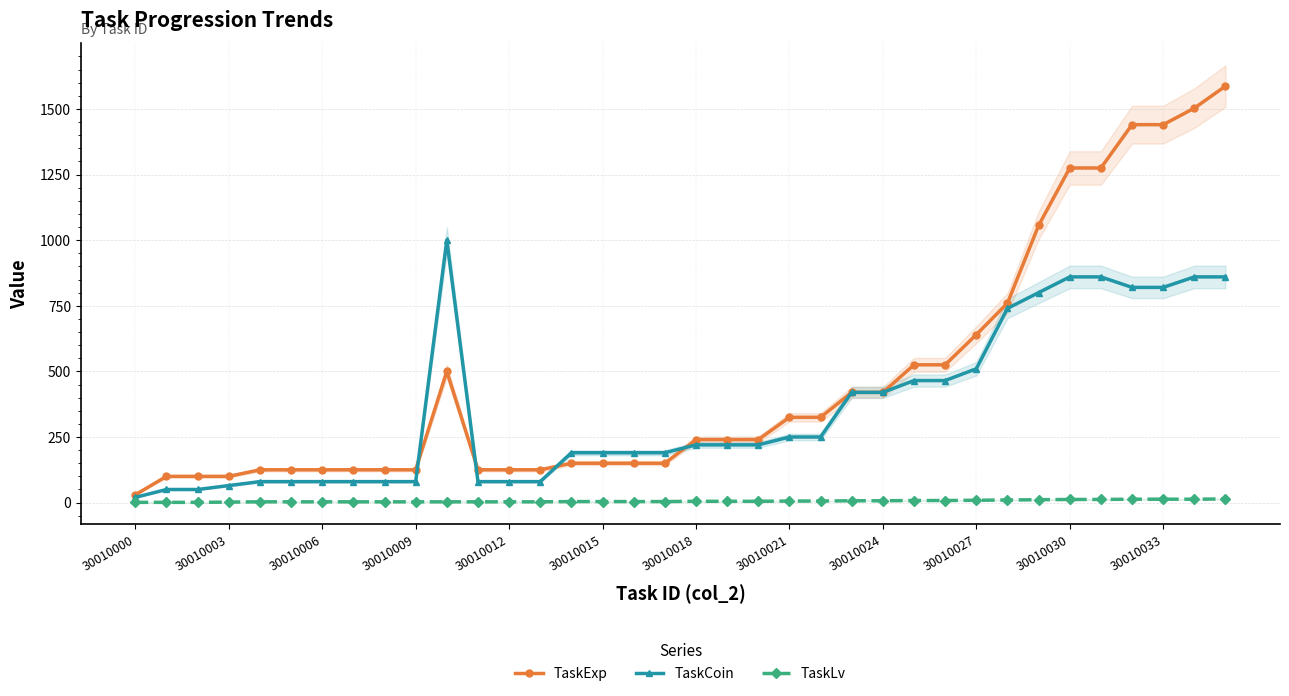

Rank the series by their average value, from highest to lowest.

TaskExp, TaskCoin, TaskLv